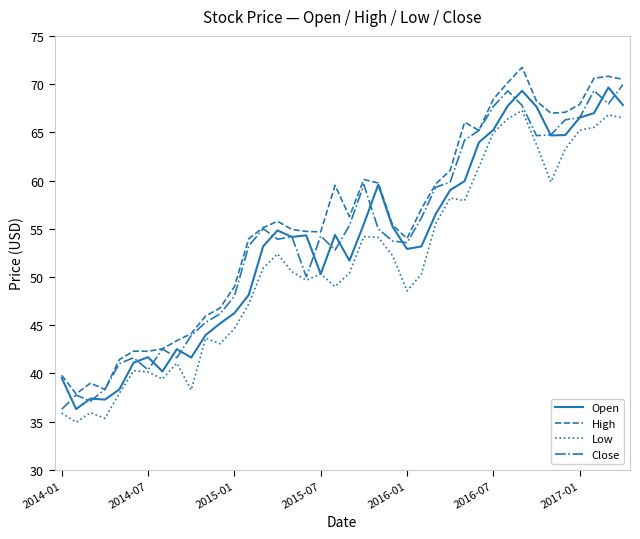

What is the smallest value displayed?

34.9